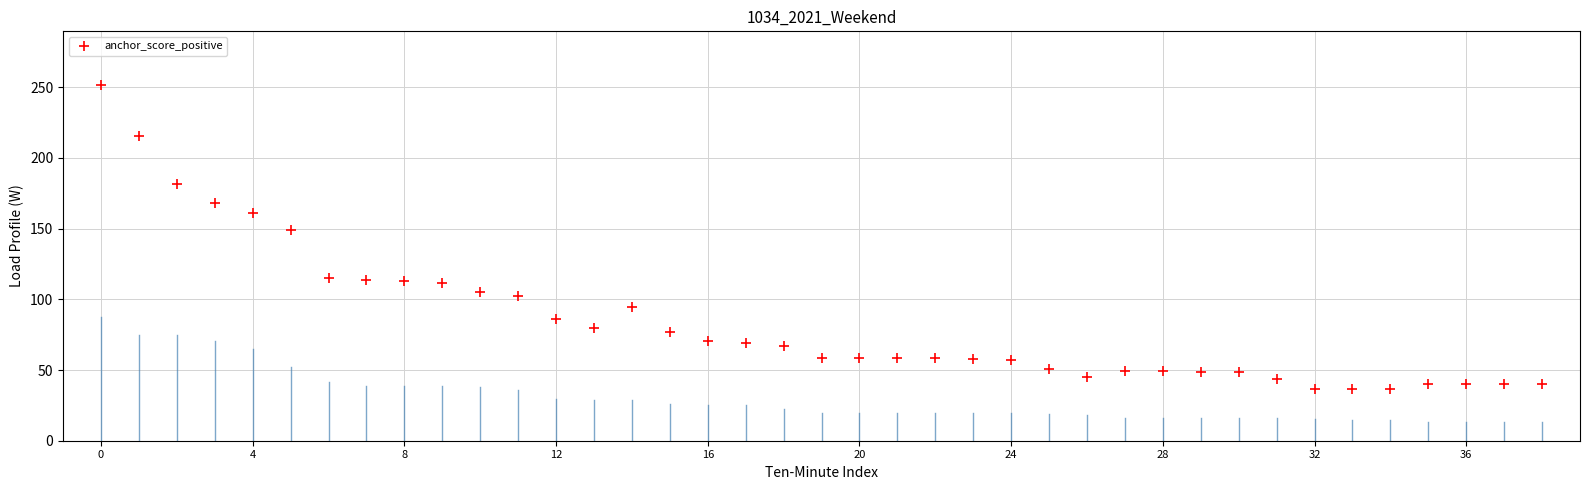

What Y value in the scatter plot is closest to 144?

149.1